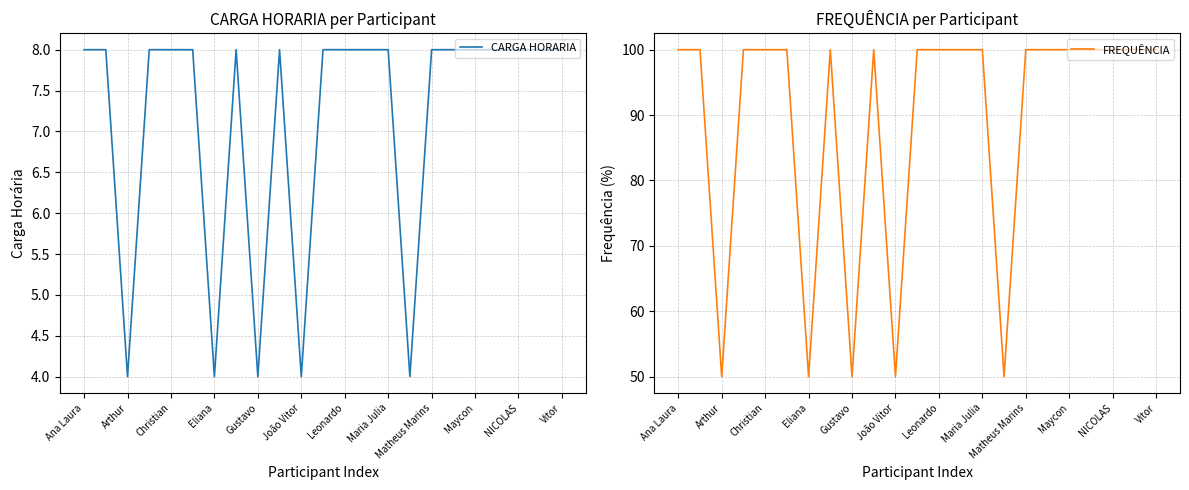

What is the total value across all series at 15?

54